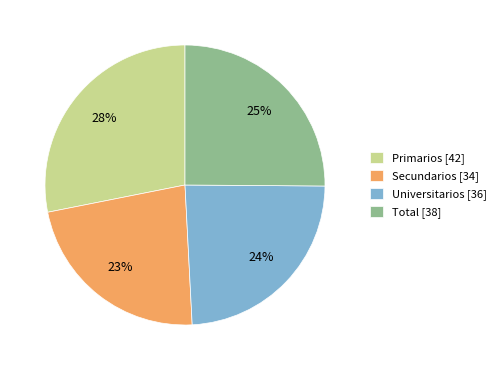

Count the number of slices in the pie.

4